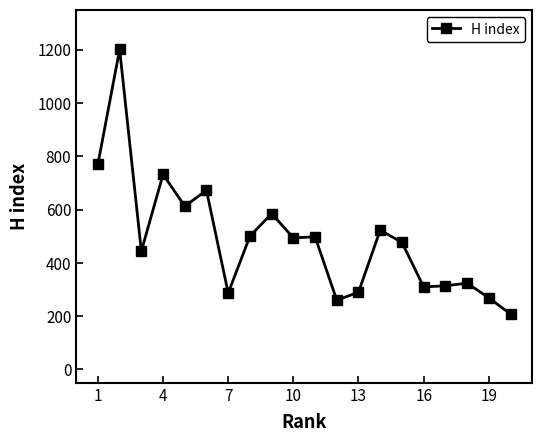

What is the maximum value shown in the chart?

1201